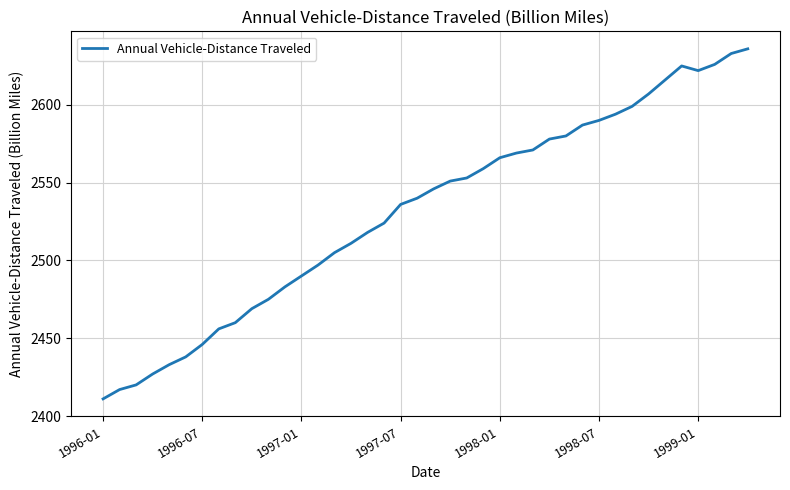

What is the minimum value shown in the chart?

2411